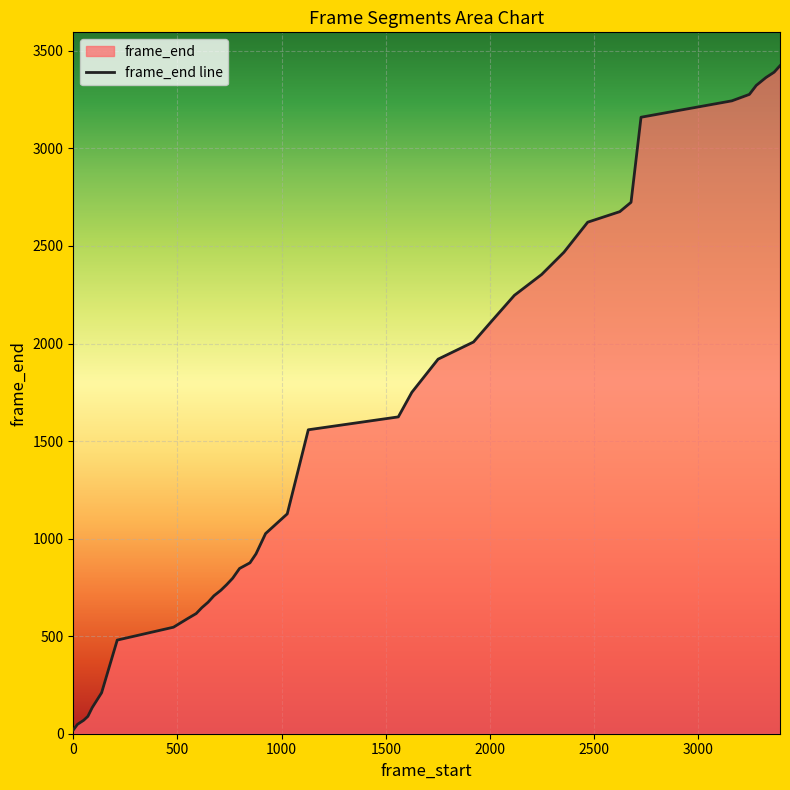

True or false: there are more than 0 points higher than both neighbors.

False